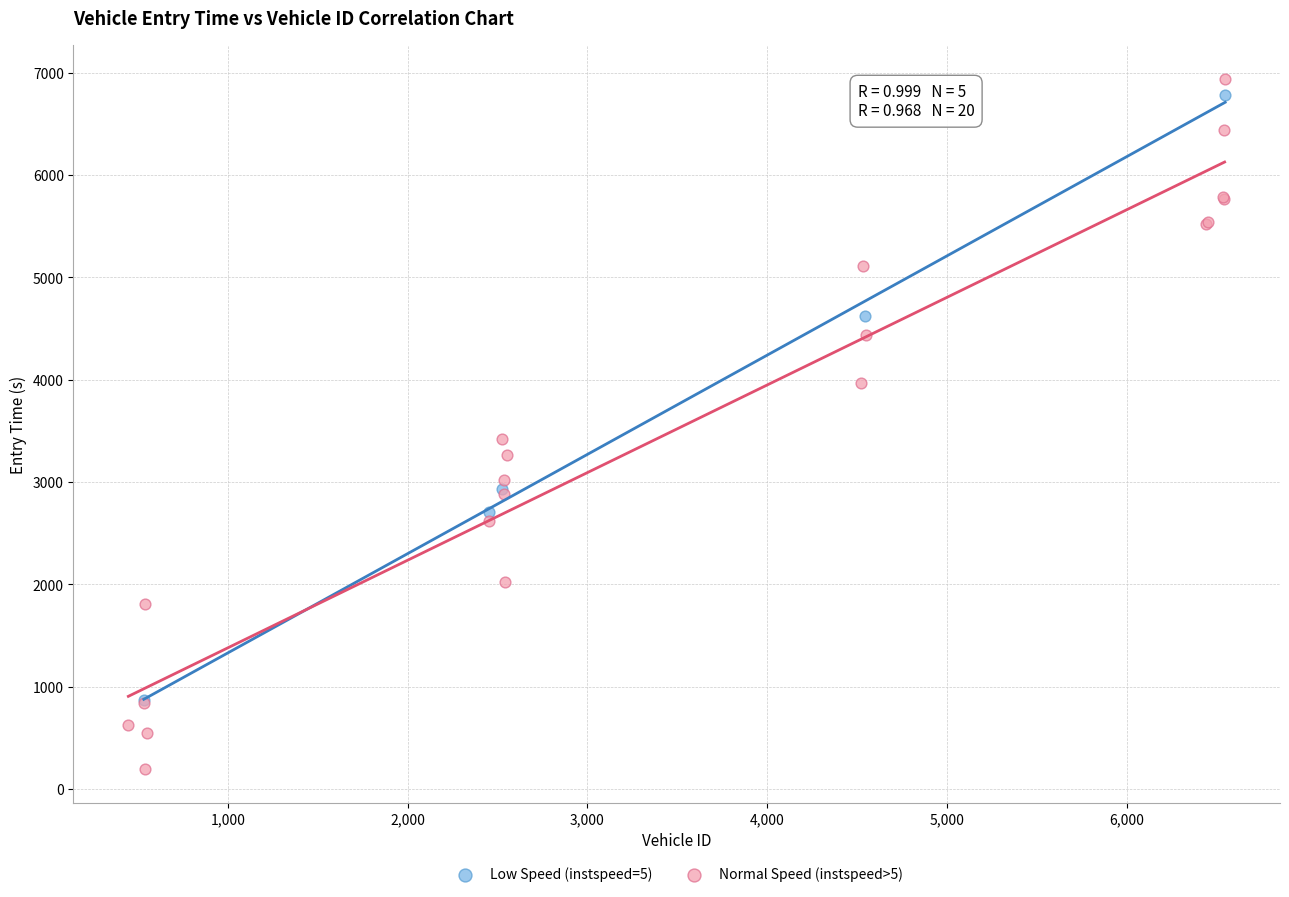

Which series has the widest spread of Y values?

Normal Speed (instspeed>5)